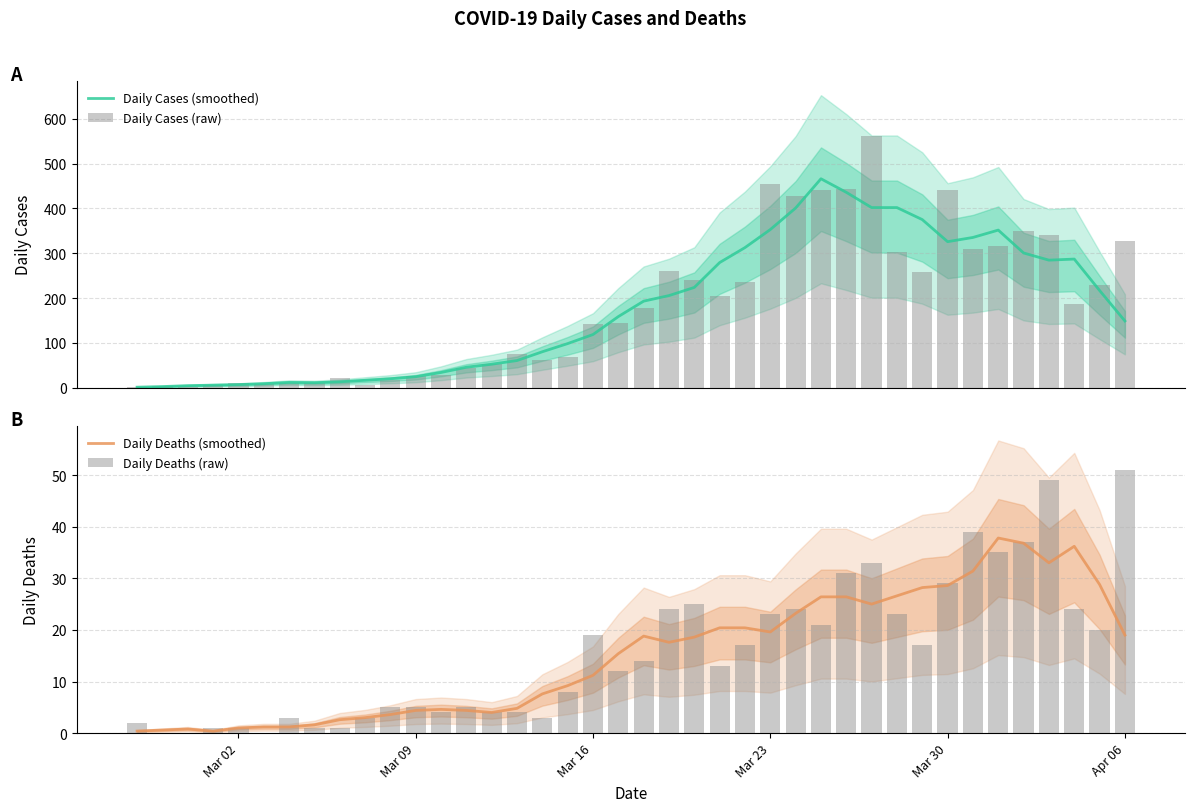

What is the maximum value for Daily Cases (smoothed)?

466.0